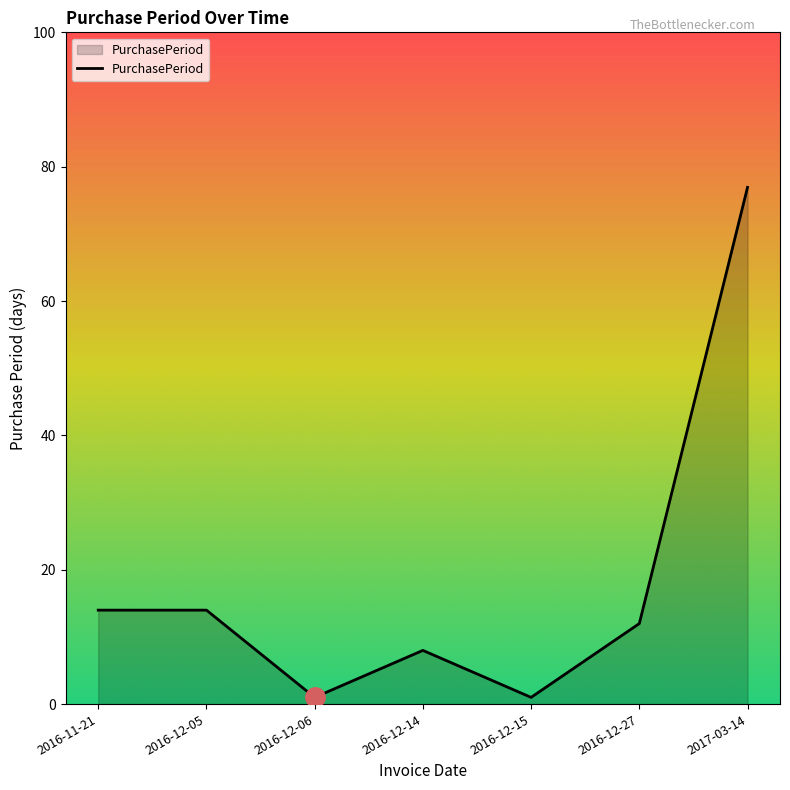

True or false: there are more than 0 points higher than both neighbors.

True